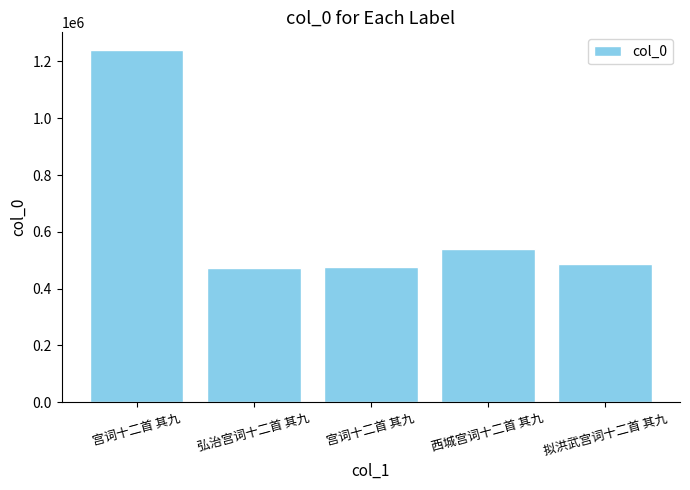

List the labels in order of value, smallest first.

弘治宫词十二首 其九, 宫词十二首 其九, 拟洪武宫词十二首 其九, 西城宫词十二首 其九, 宫词十二首 其九